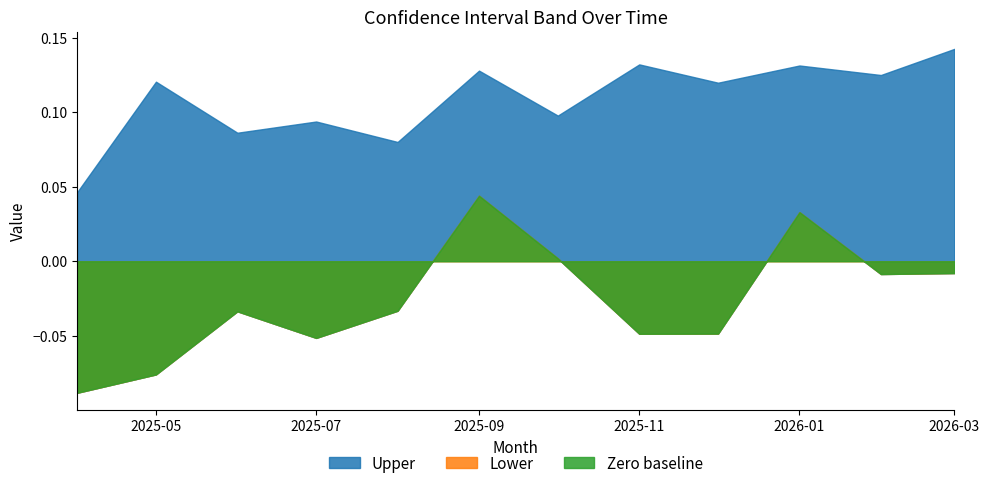

True or false: Lower and Upper cross at least once.

False